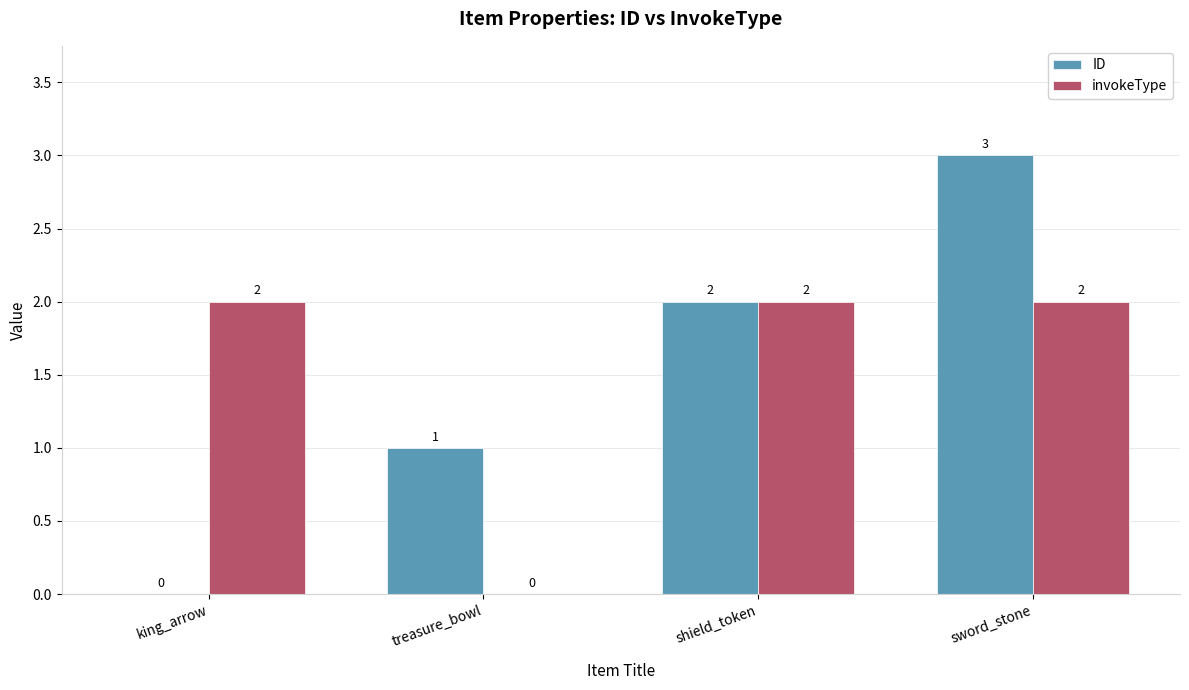

What is the total value across all series at sword_stone?

5